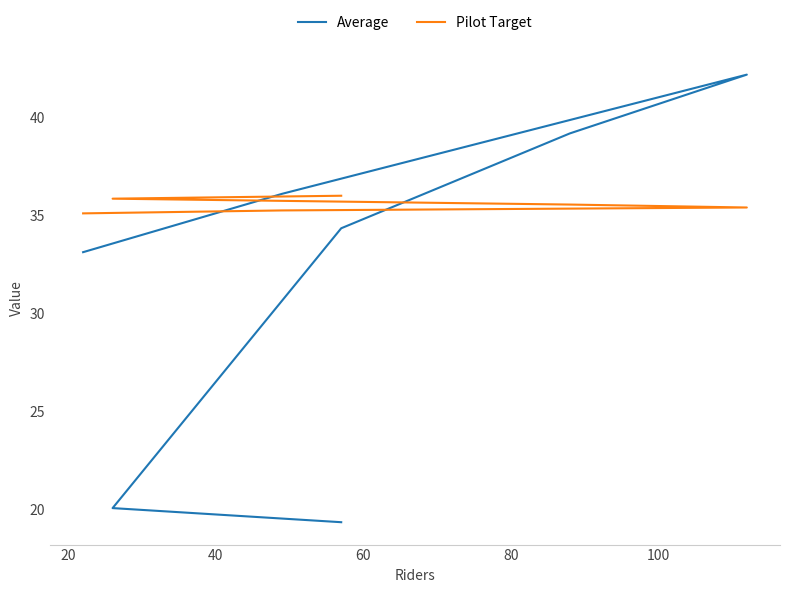

What is the sum of all Pilot Target values?

249.0